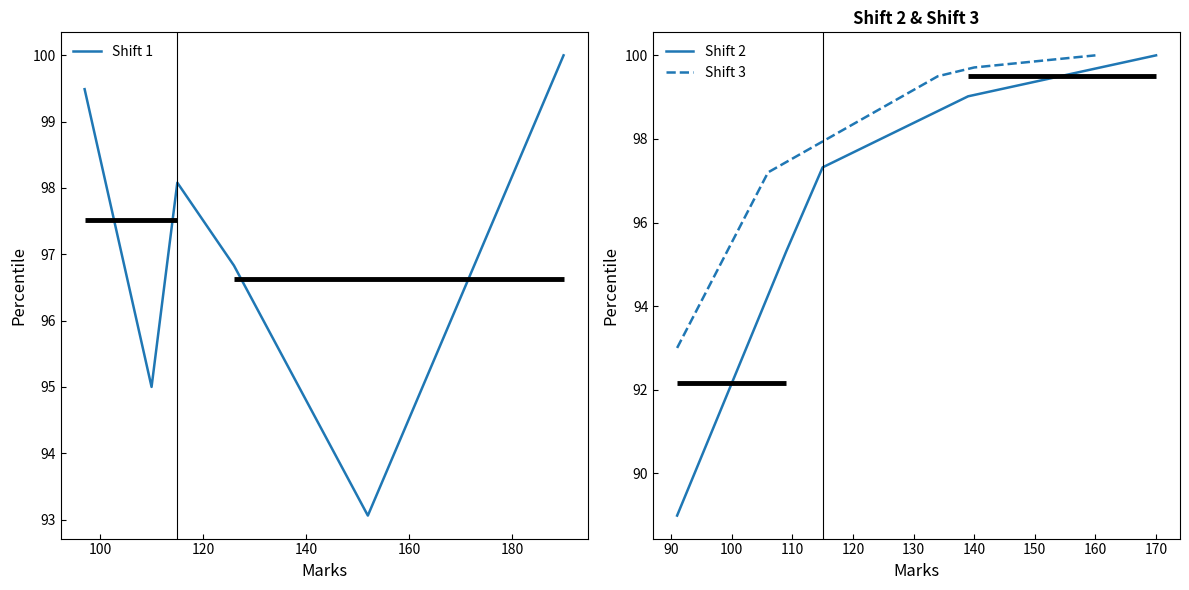

Which series changed the most between 140 and 160?

Shift 2